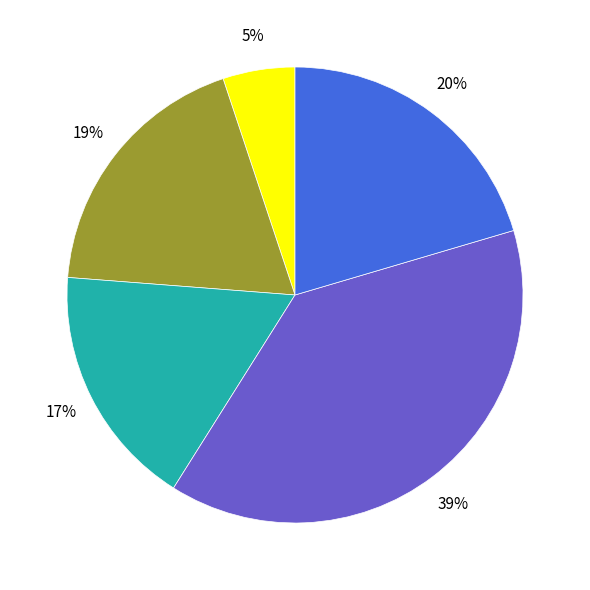

Is there any slice that represents more than half of the pie?

No